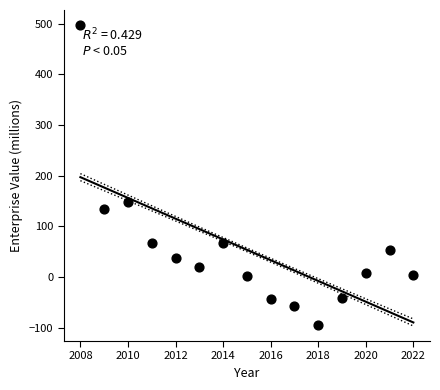

What Y value in the scatter plot is closest to 201?

148.5